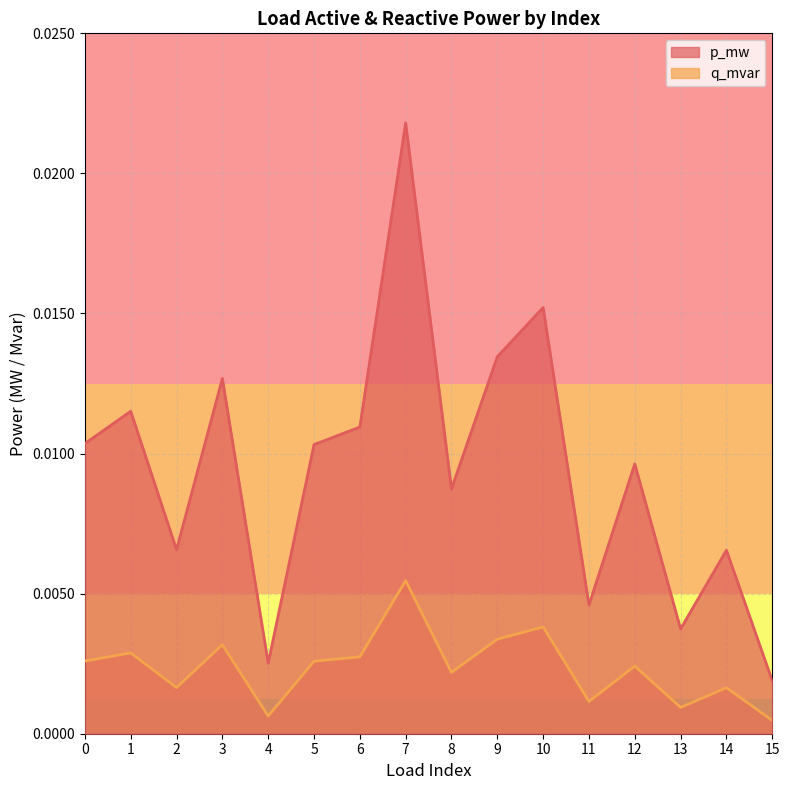

True or false: p_mw and q_mvar cross at least once.

False